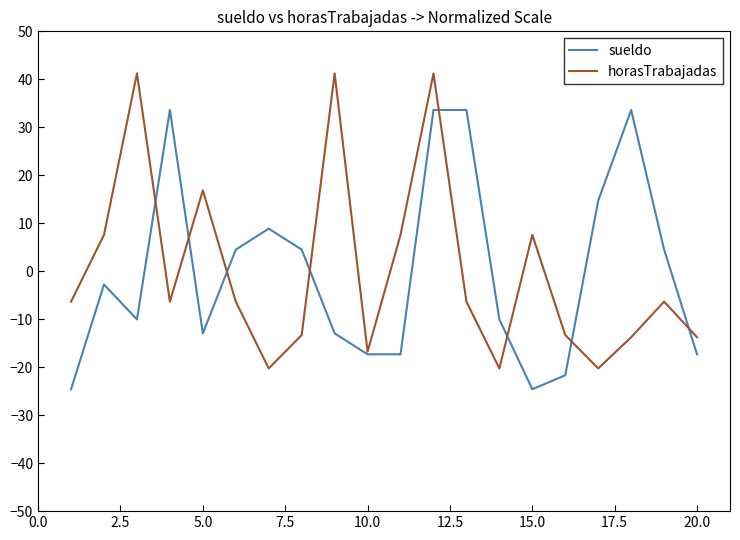

What is the difference between the maximum and minimum values in the sueldo series?

58.2